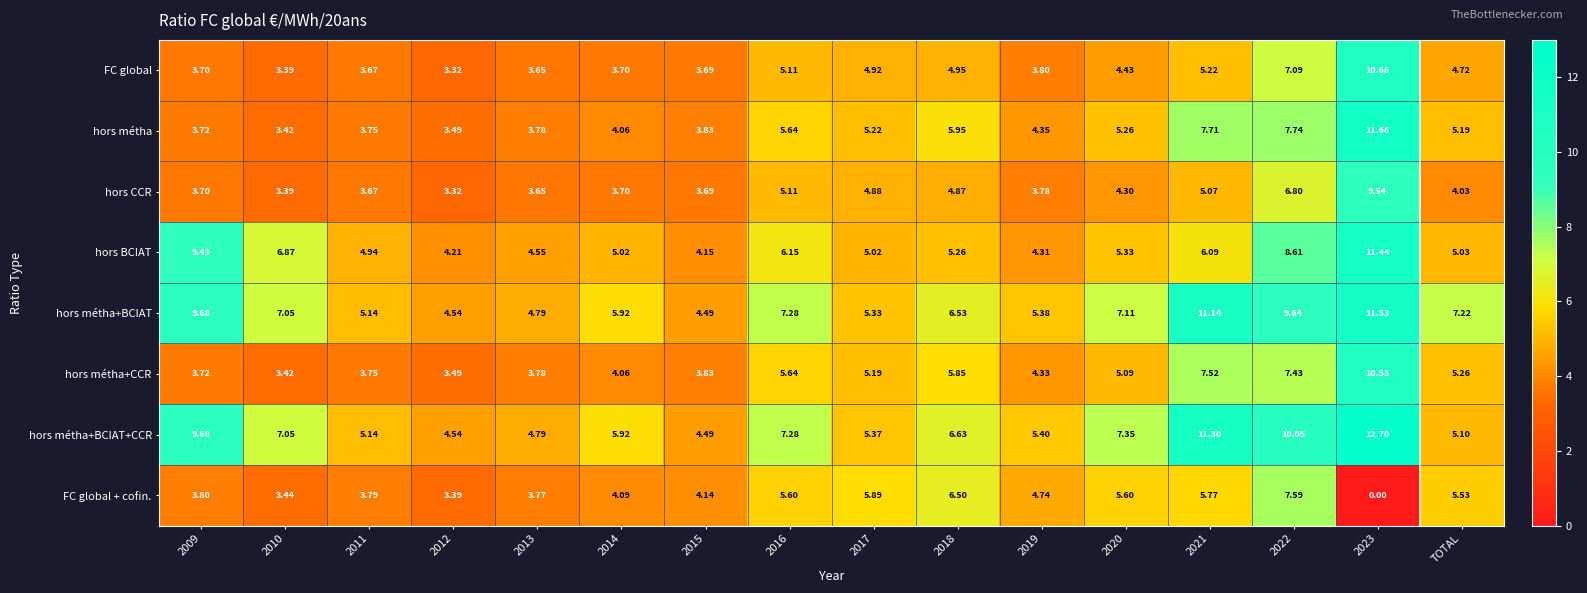

Which series has the largest range (max minus min)?

hors métha